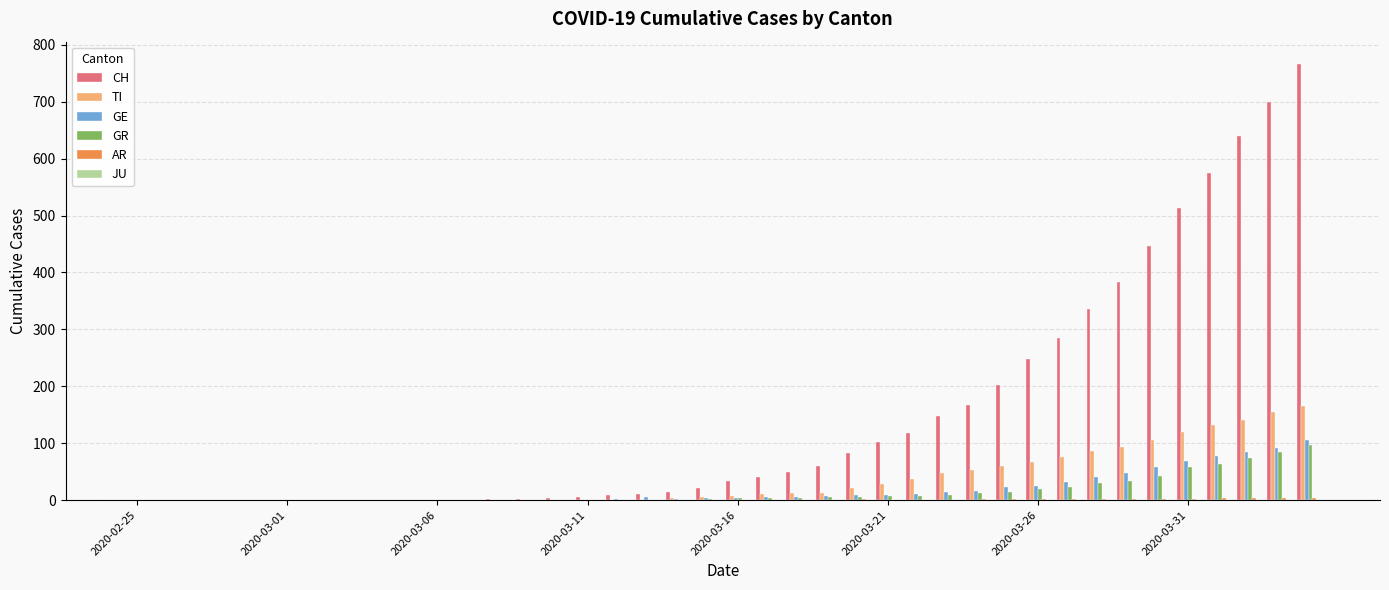

What is the maximum value shown in the chart?

767